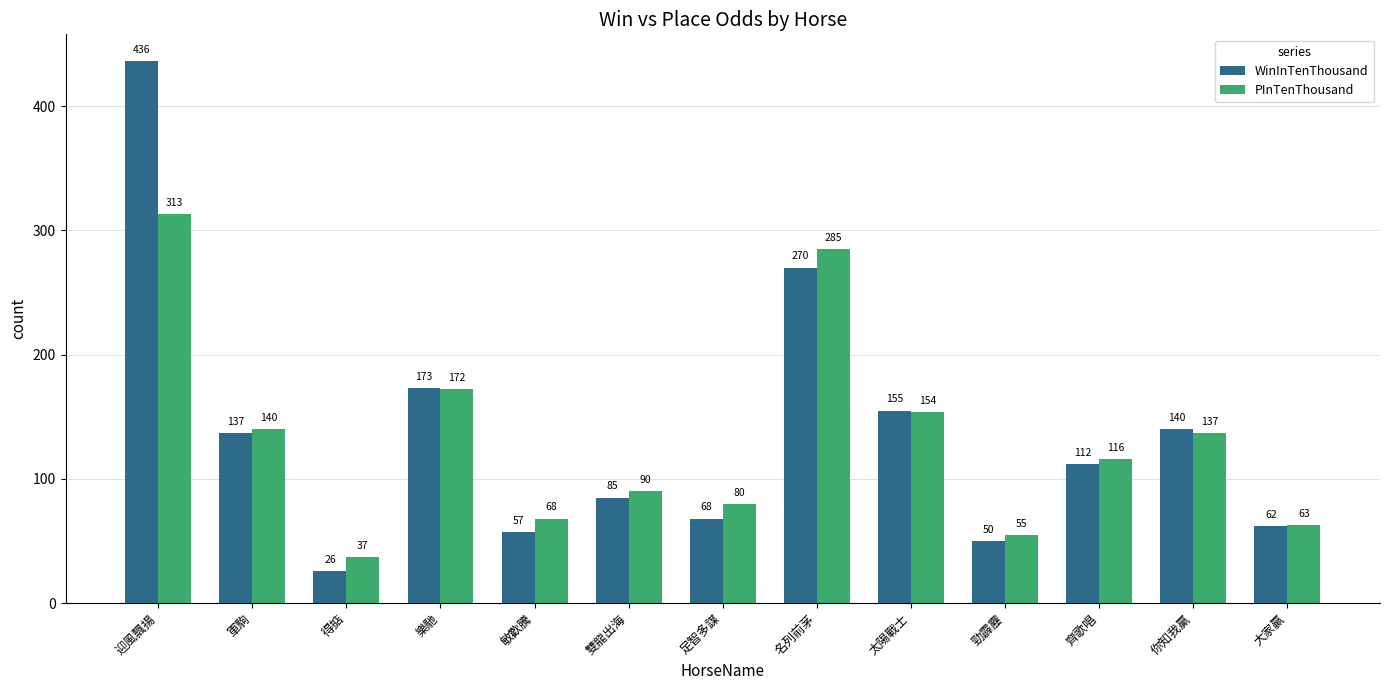

How many bars are there in total?

26